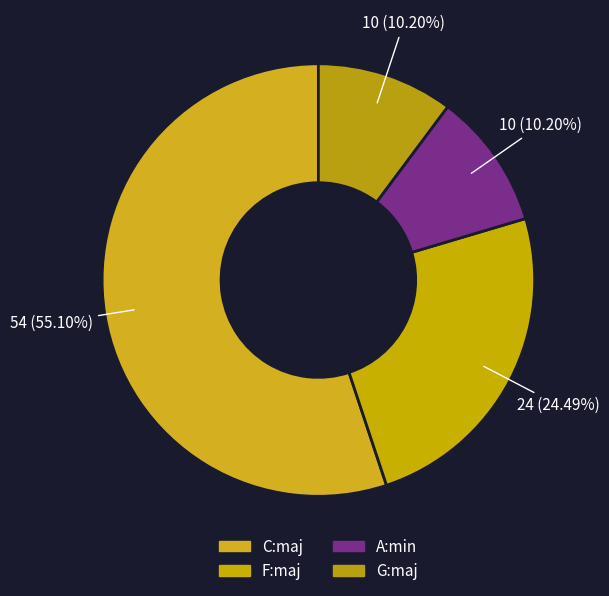

Which slice is the largest?

C:maj